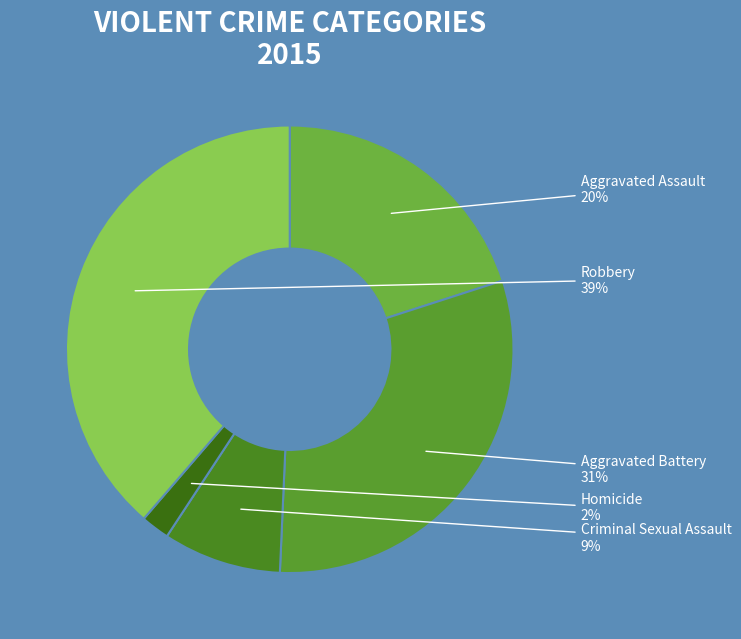

What is the ratio of the value at Robbery to the value at Aggravated Battery?

1.3